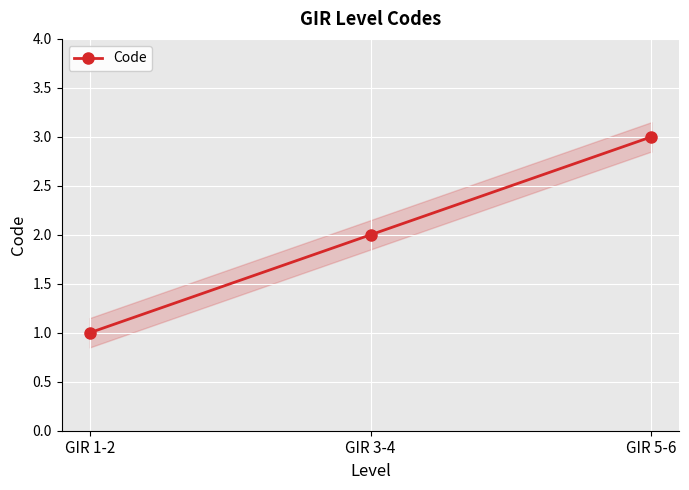

What is the ratio of the value at GIR 5-6 to the value at GIR 1-2?

3.0